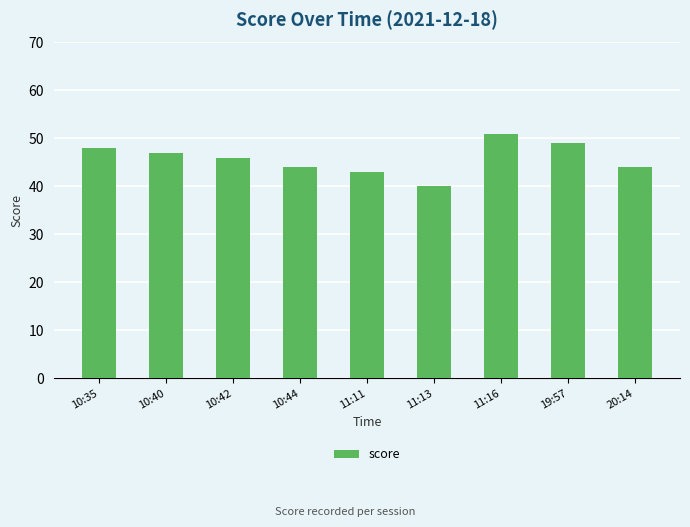

What is the difference between the values at 10:44 and 19:57?

5